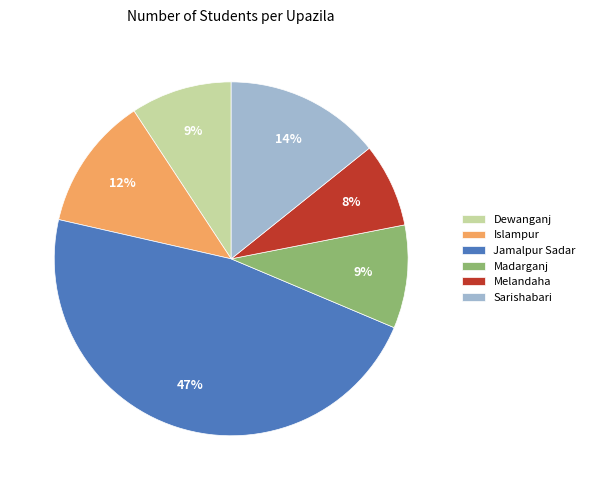

To the nearest percent, what percentage of the pie is Jamalpur Sadar?

47%